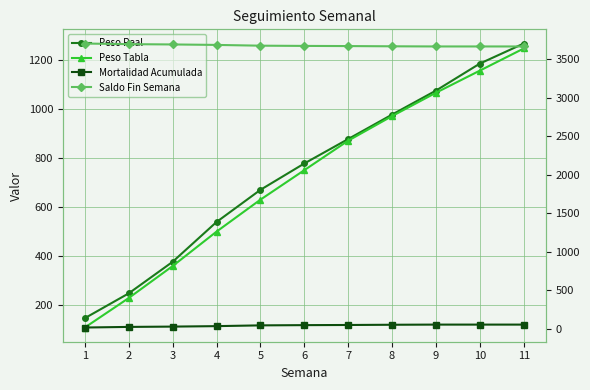

The value of Mortalidad Acumulada at 10 is 34.1. True or false?

False